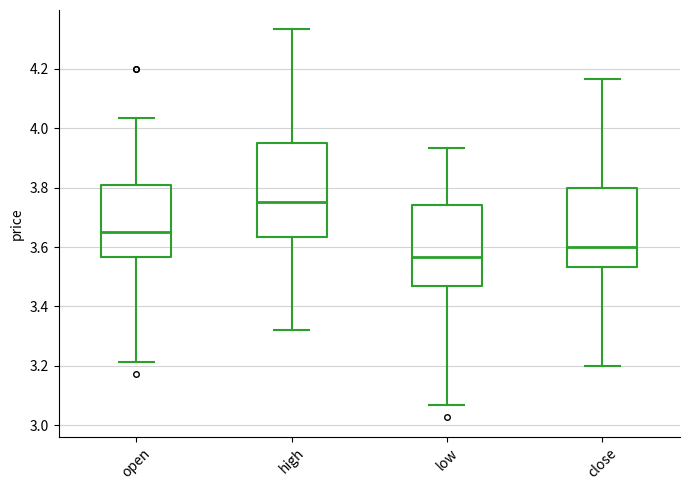

Which box's median line is the lowest?

low